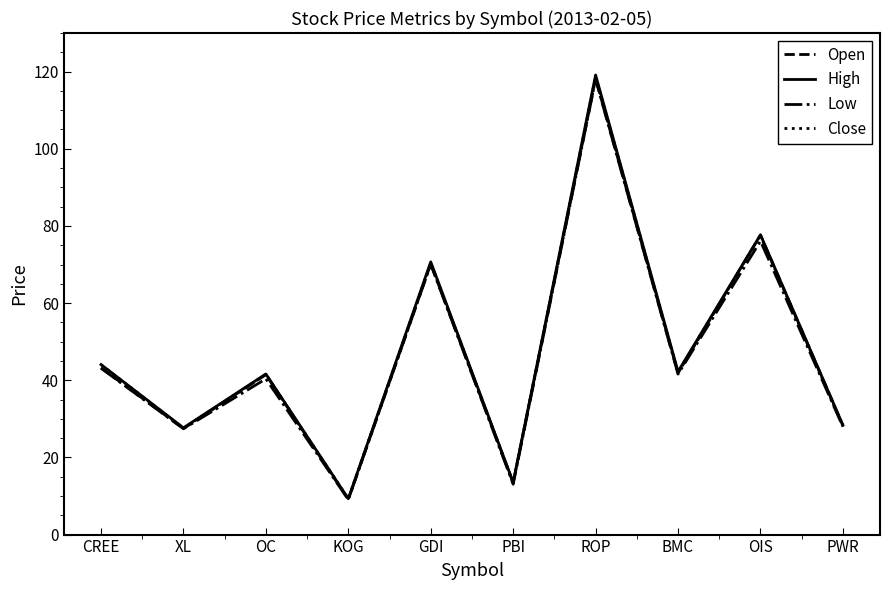

How many lines are shown in the chart?

4